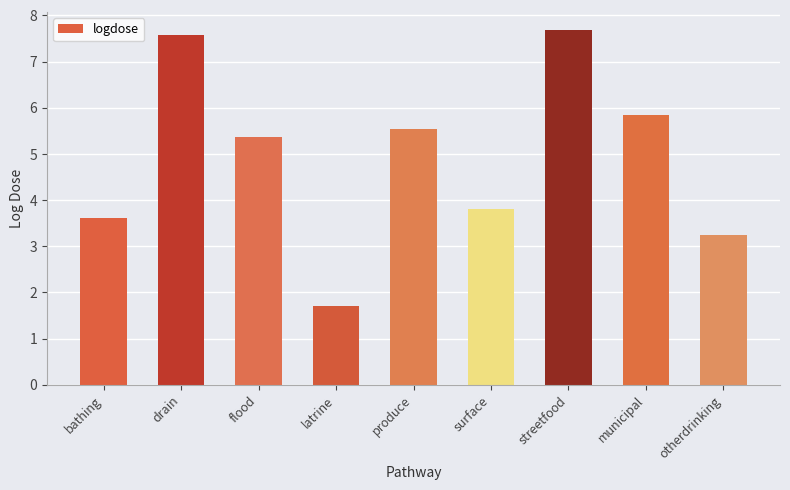

The chart shows a value of 0.7 at otherdrinking. True or false?

False